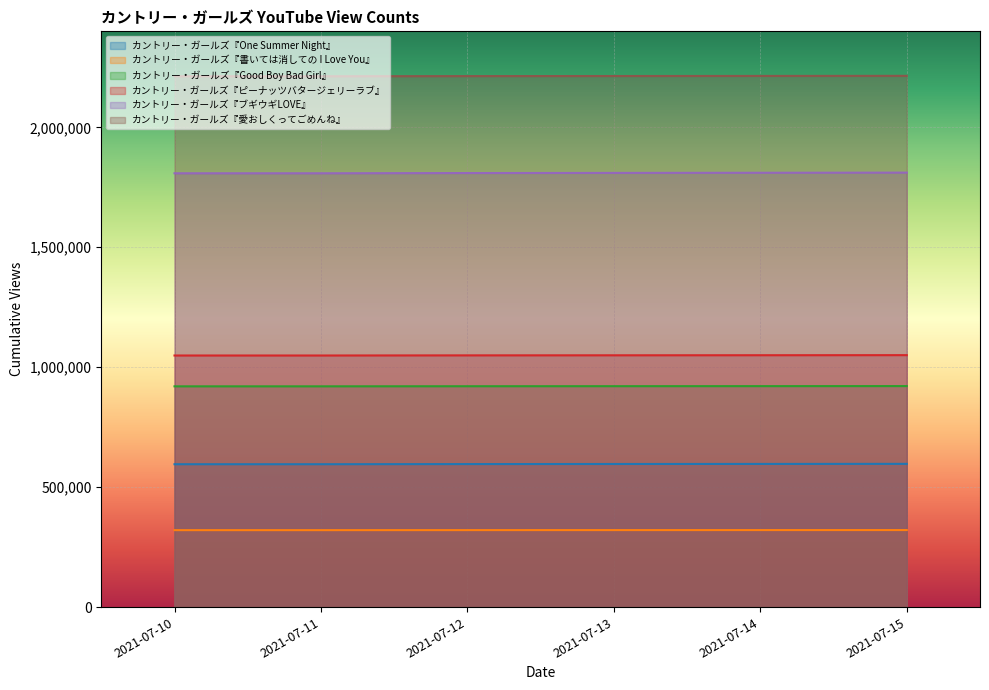

What is the smallest value displayed?

320964